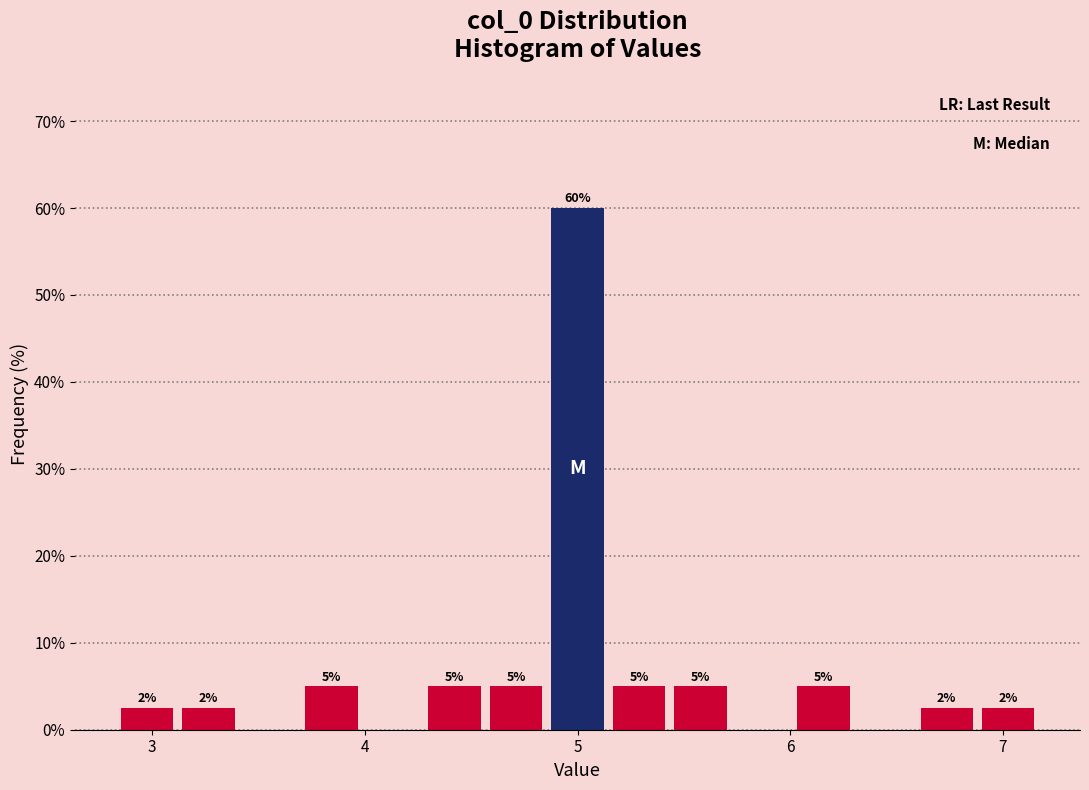

Read against the x-axis, roughly where is the centre of the tallest bar?

5.0